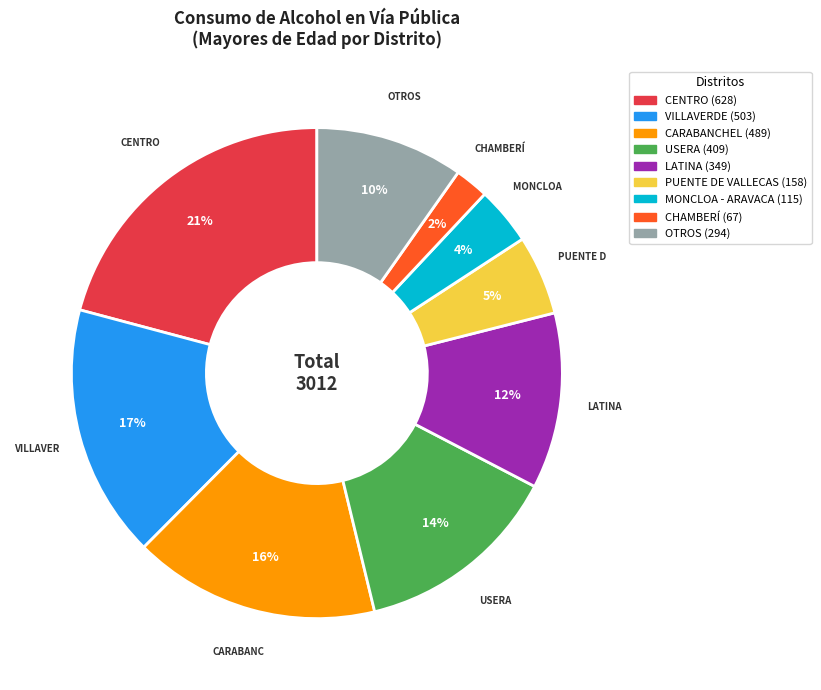

Count the number of slices in the pie.

9